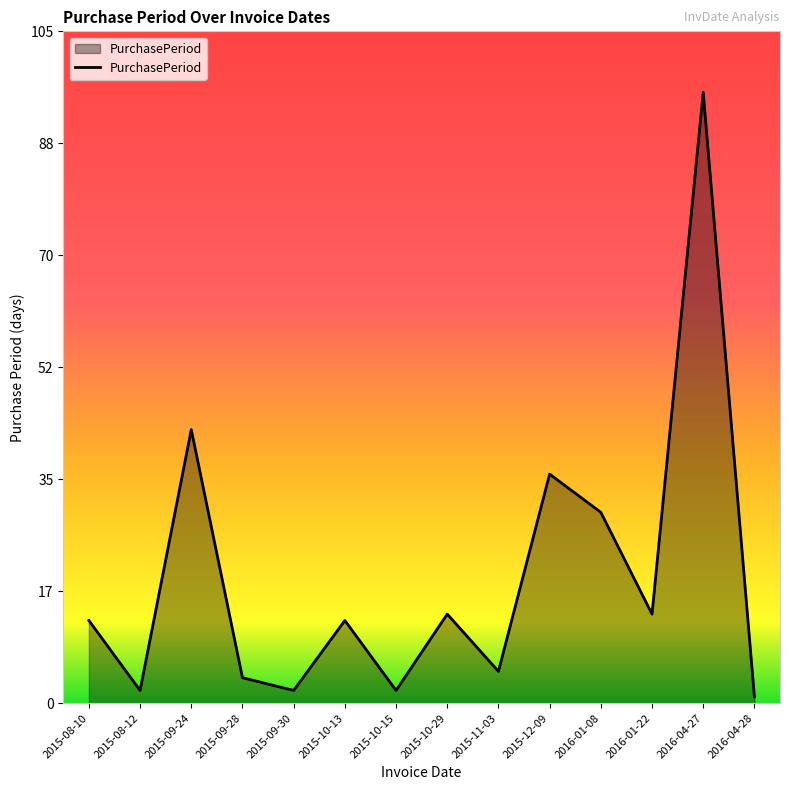

What is the change in value from 2015-12-09 to 2016-04-27?

+60